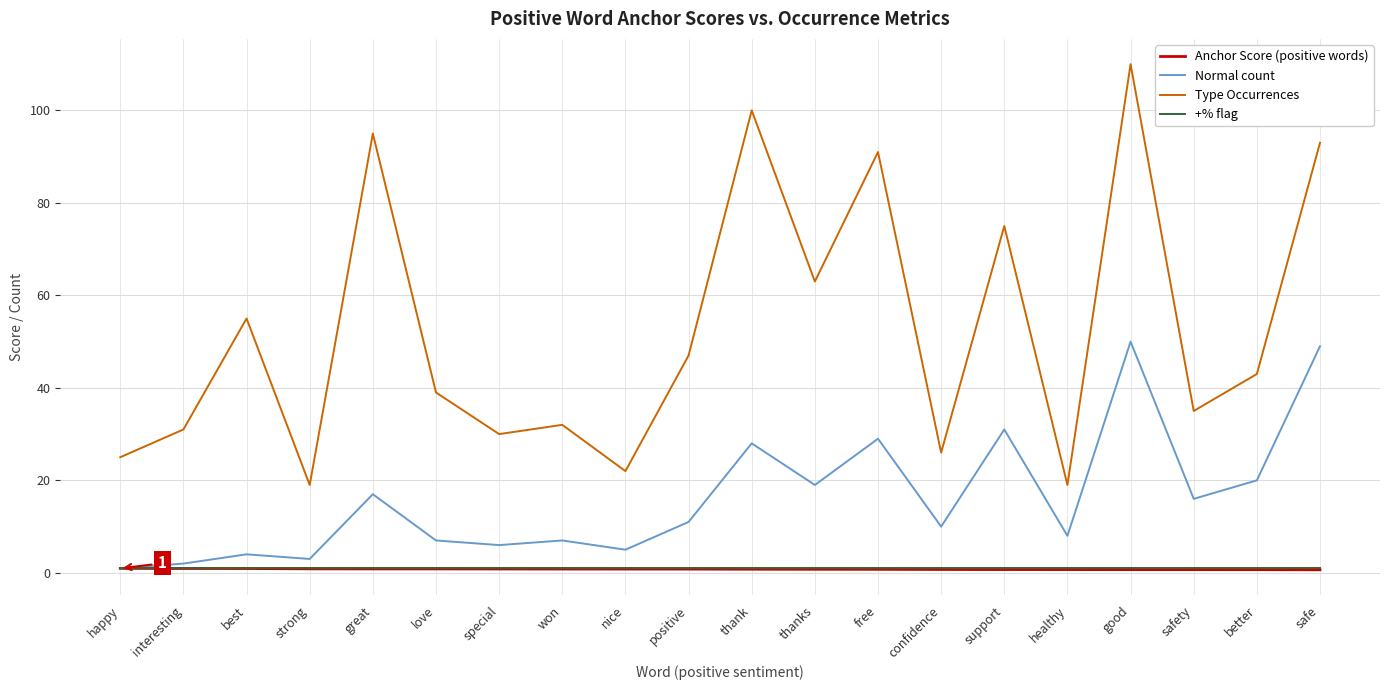

The Normal count series shows 11.8 at healthy. True or false?

False